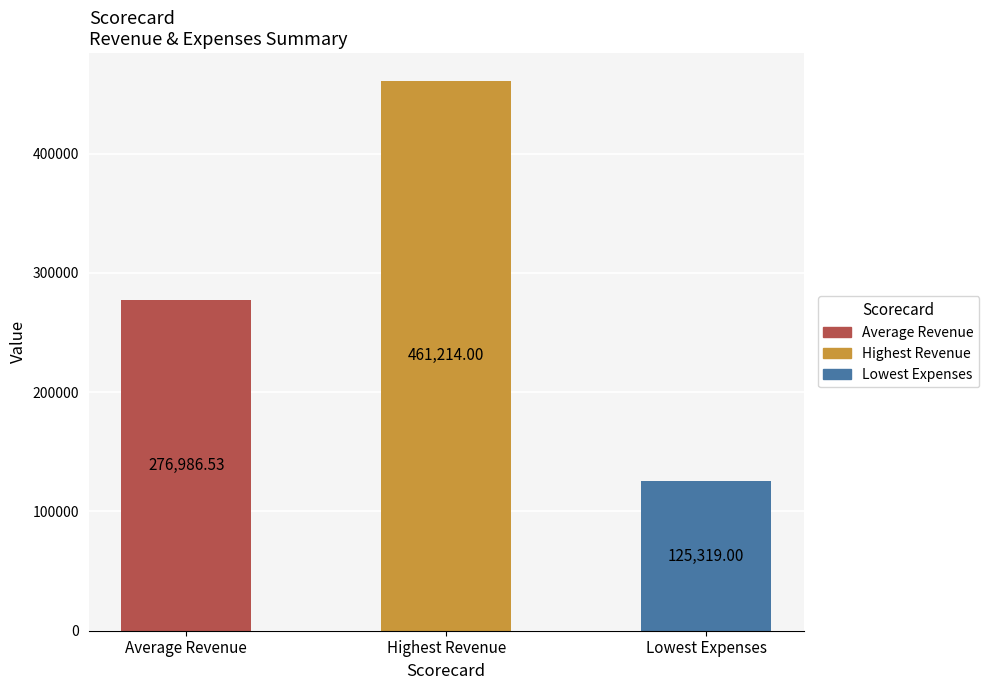

Count the values in the range 125319 to 461214.

3